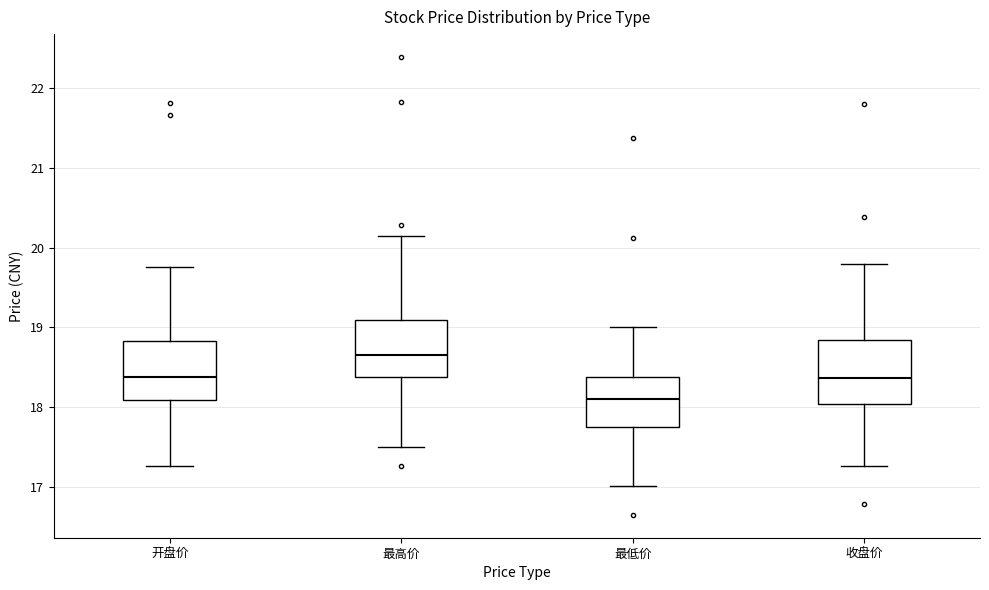

Which box has the highest median line?

最高价